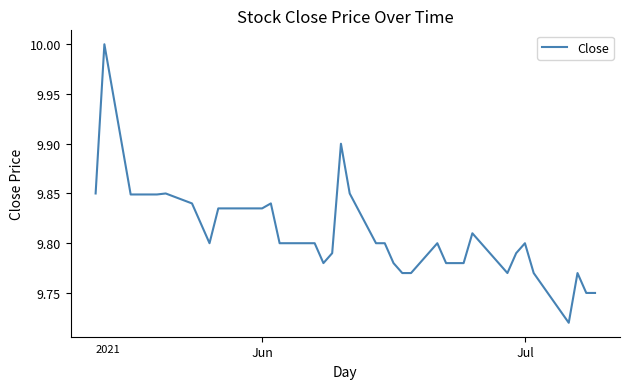

How many series are shown in this chart?

1